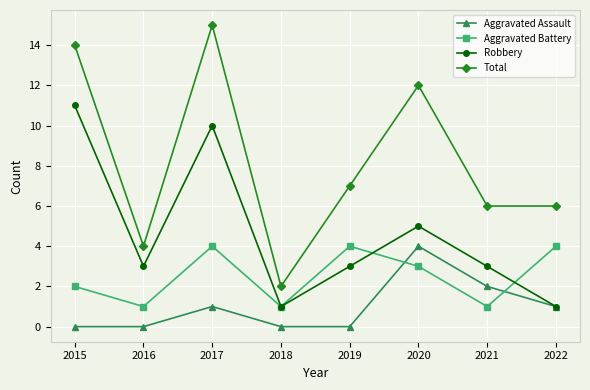

What is the approximate value of Aggravated Battery at 2020?

3